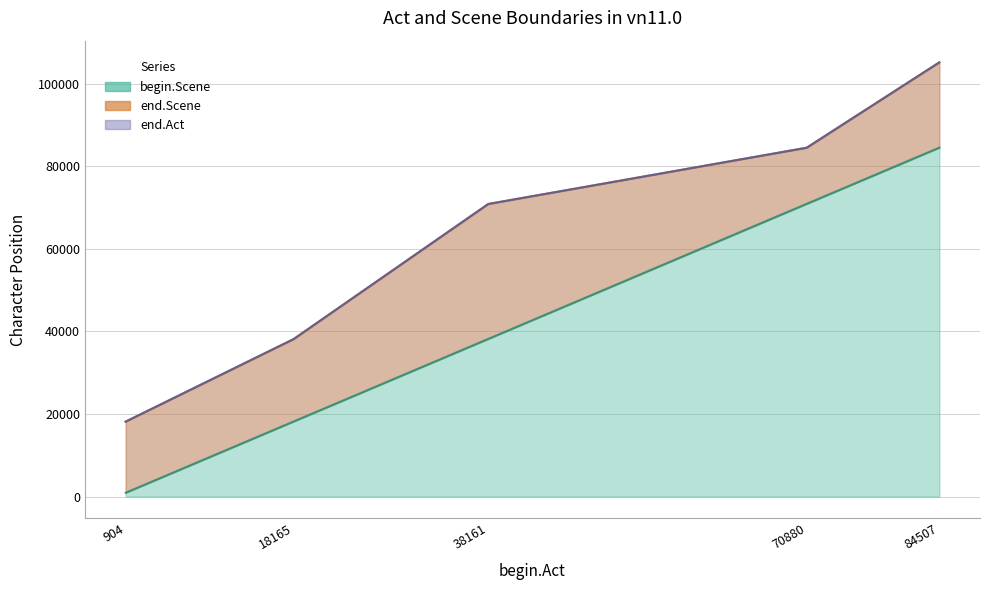

What is the total value across all series at 70880?

239882